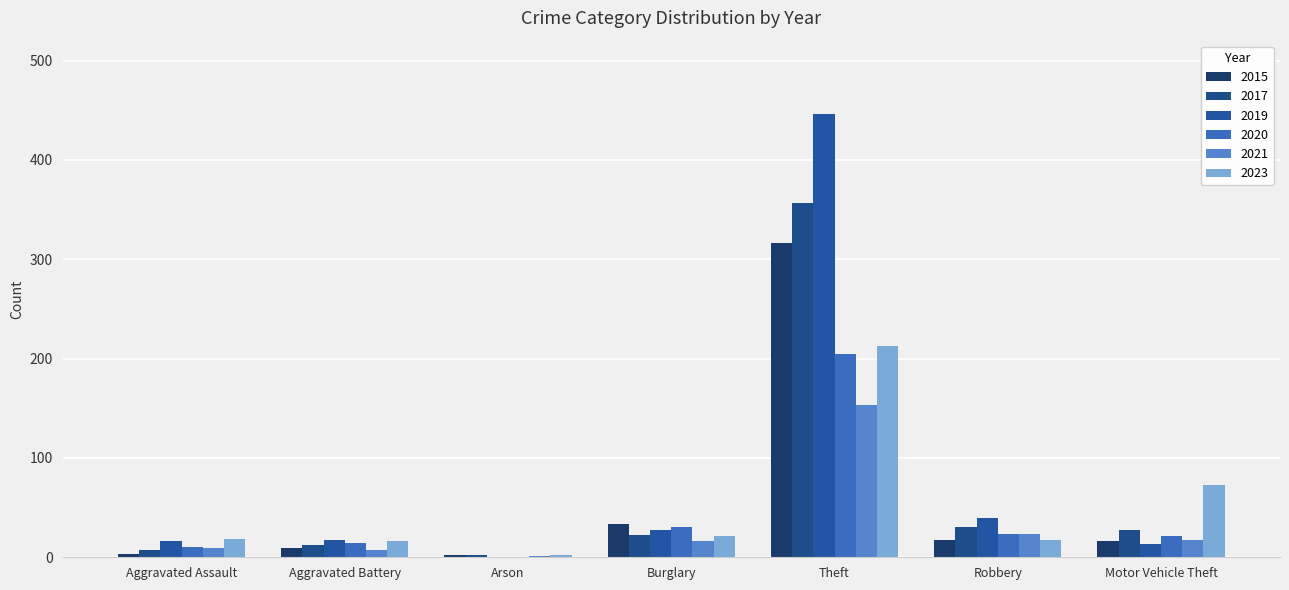

Are the bars grouped side by side (vs. stacked)?

Yes